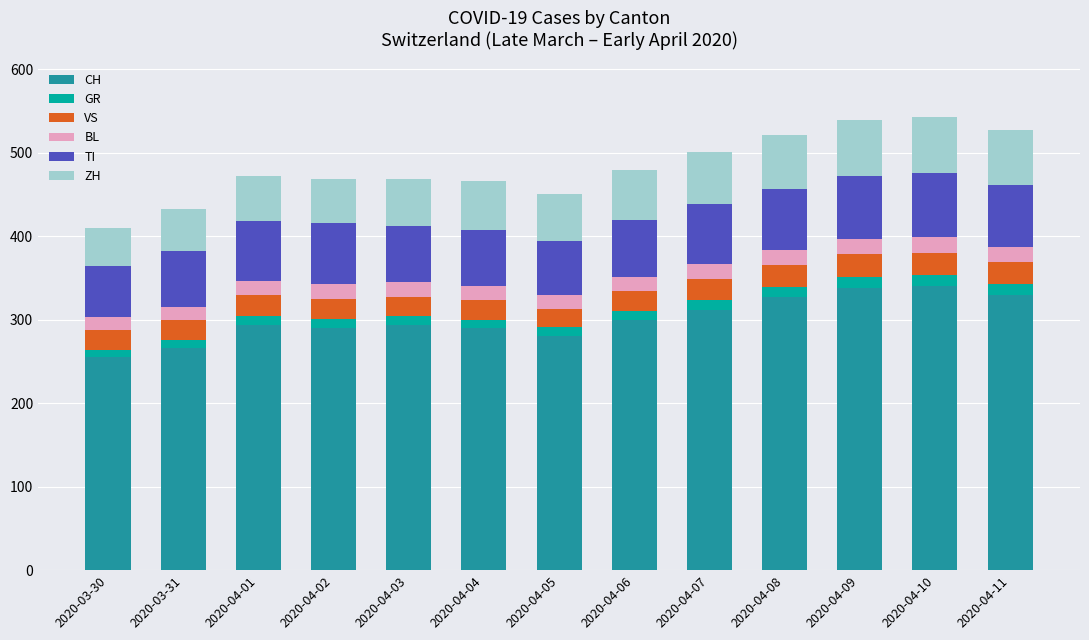

What is the highest value of the CH series?

340